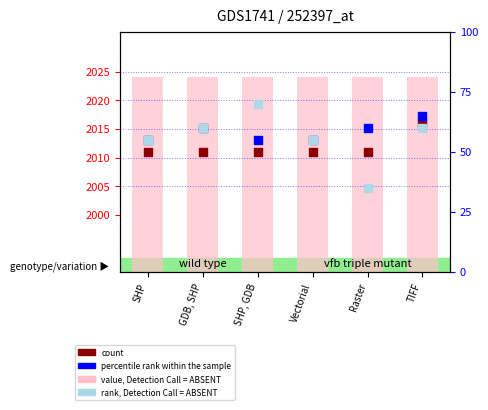

At how many categories does at least one series exceed 1566?

6